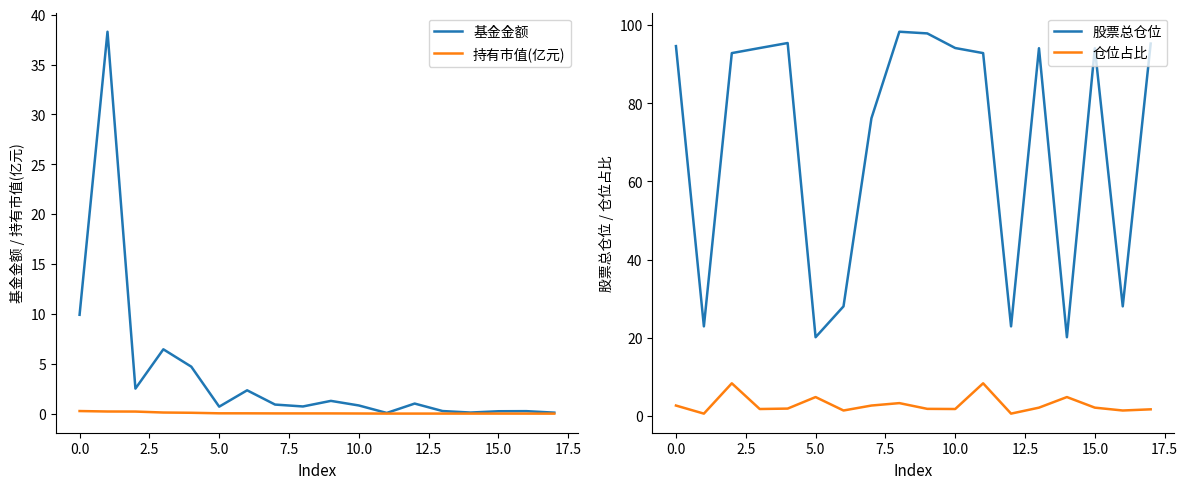

What is the greatest value displayed?

98.3